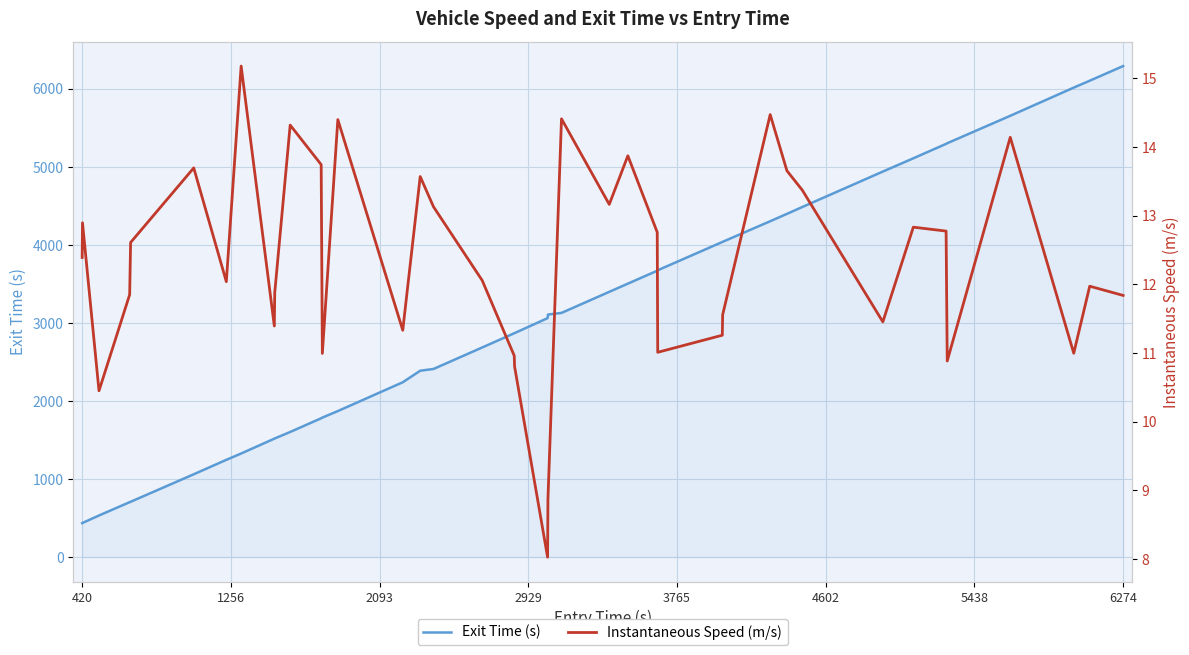

What is the average value of the Exit Time (s) series?

3038.4